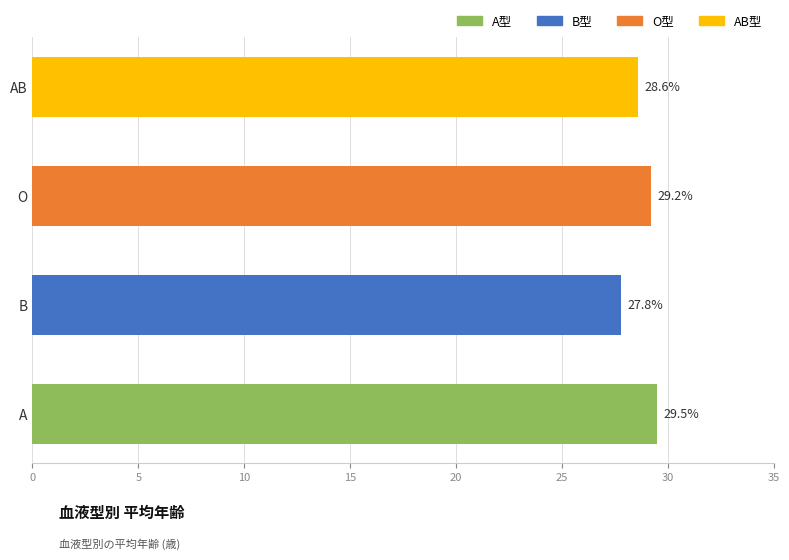

What is the change in value from A to AB?

-0.9